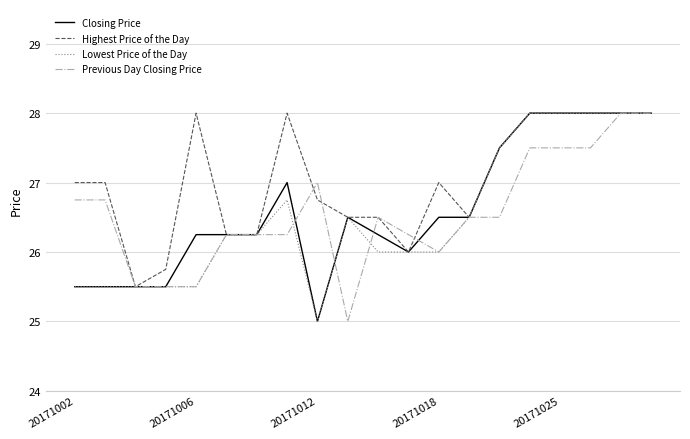

Which series has the largest total across all categories?

Highest Price of the Day